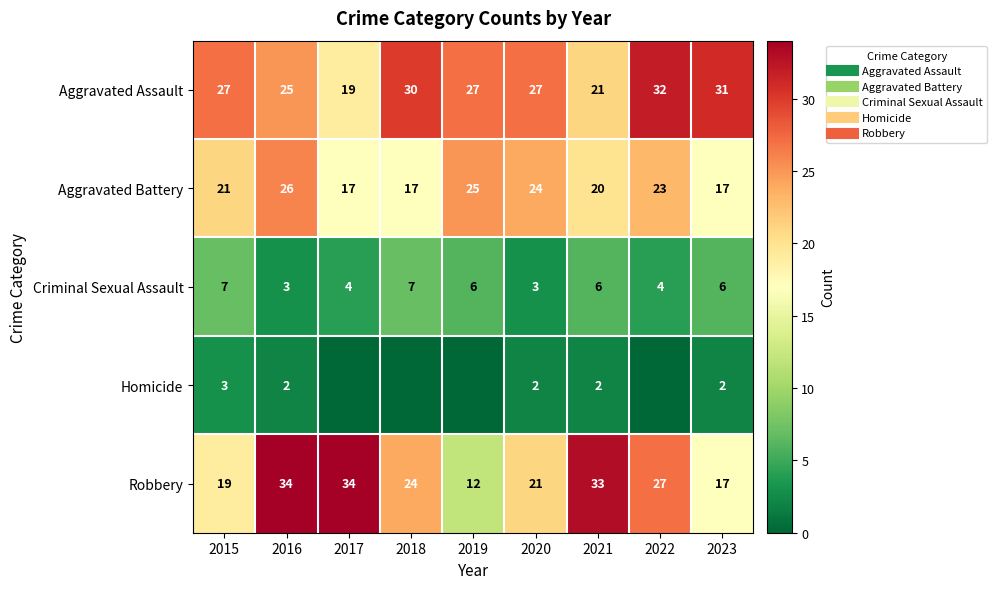

The value of Criminal Sexual Assault at 2021 is 6. True or false?

True